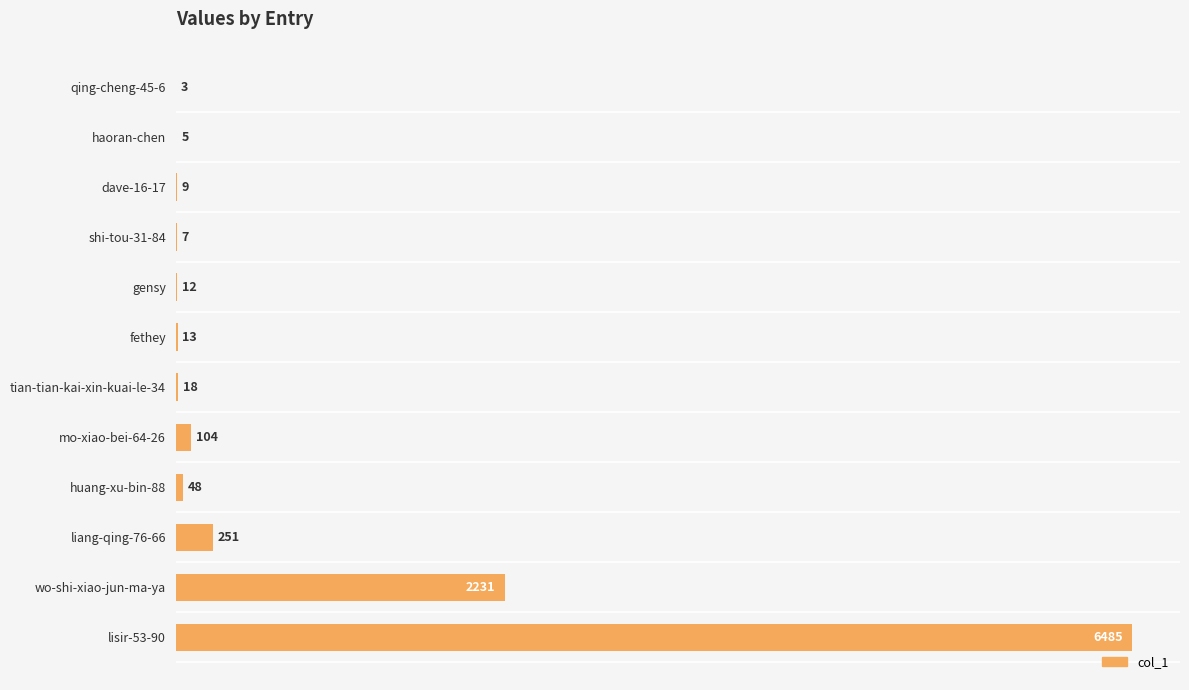

Where is the data nearest to the value 3244?

wo-shi-xiao-jun-ma-ya